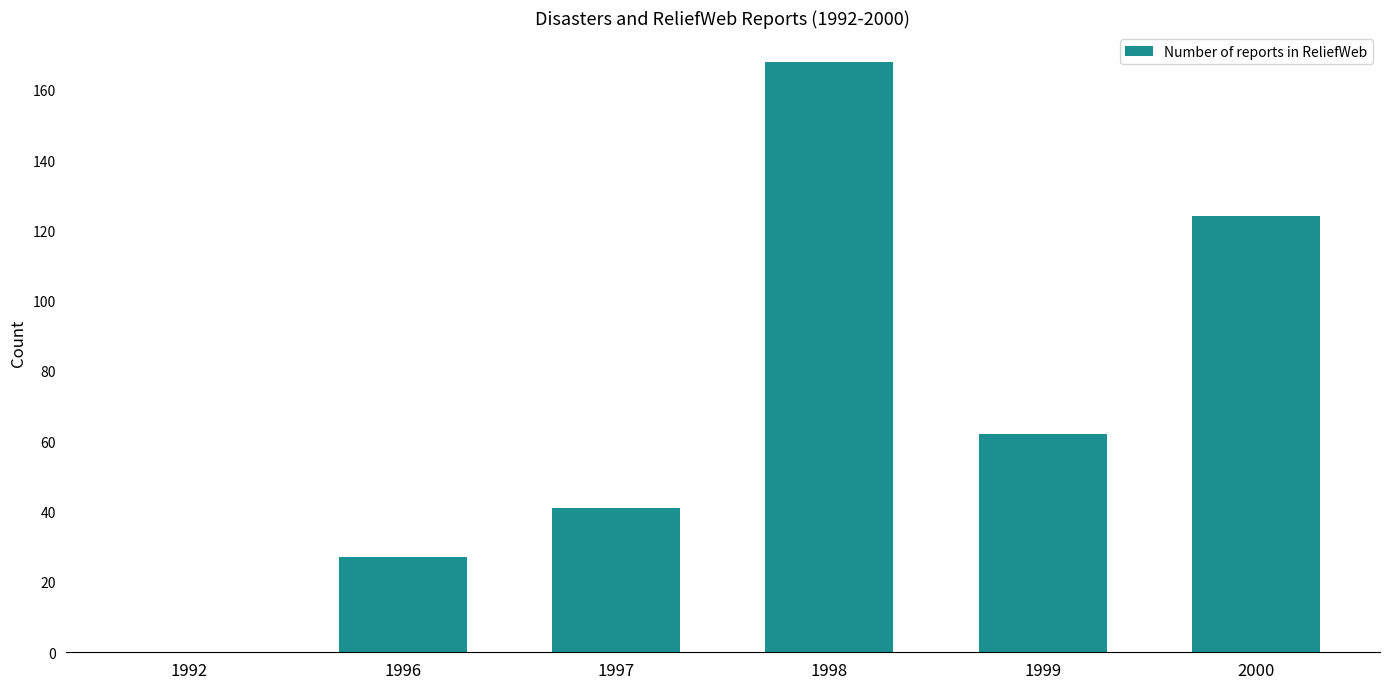

Count the number of categories in the chart.

6